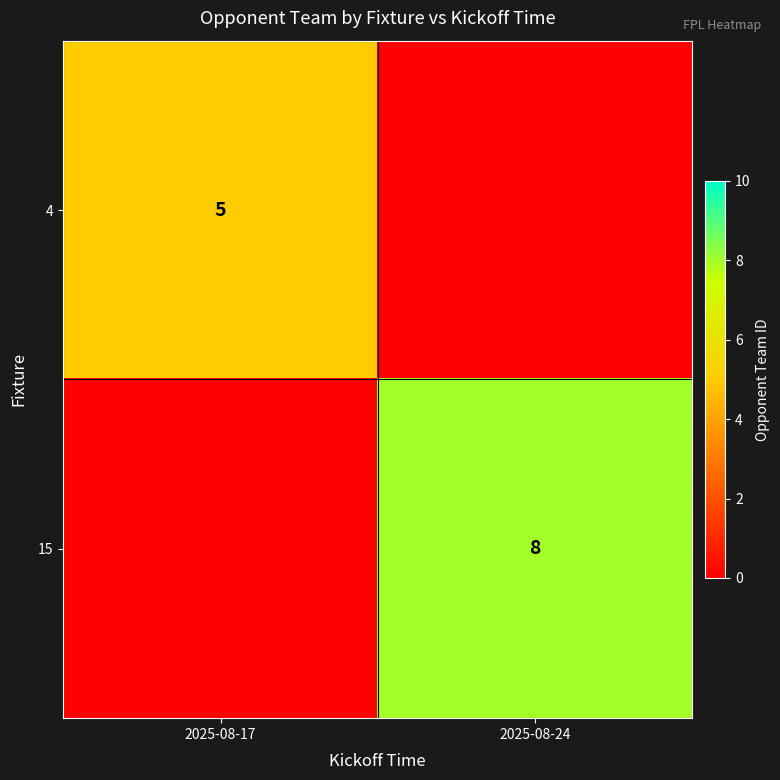

Which label corresponds to the largest value in the chart?

2025-08-24